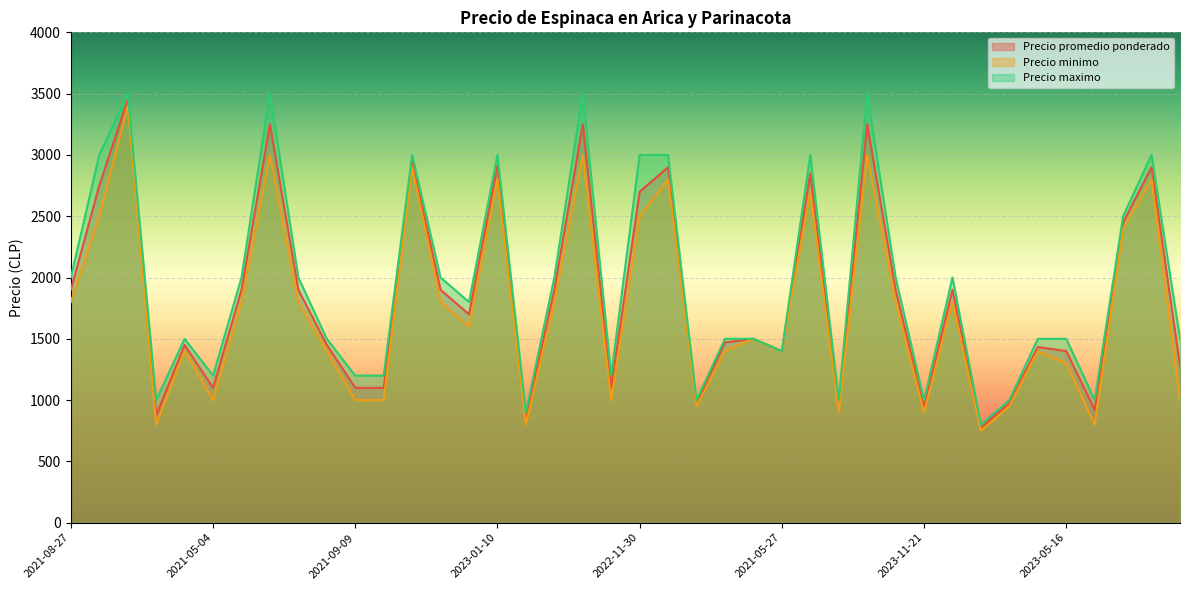

At which category does Precio minimo reach its first local valley?

2023-12-11